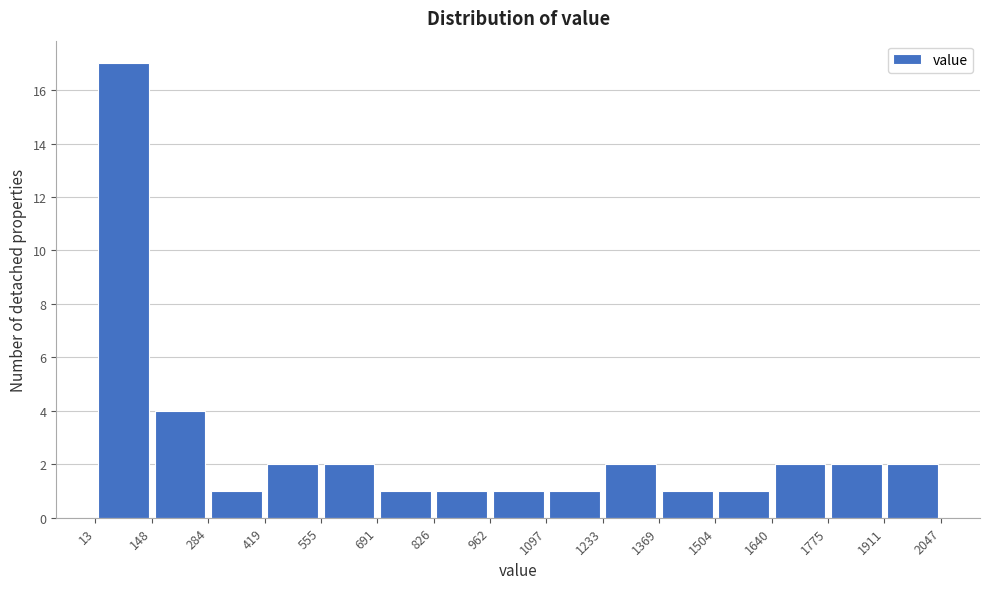

Reading left to right, transcribe this chart: for each bar, give the range it covers on the x-axis and its height. The values are not printed on the chart, so give them approximately, as read against the axis.

13 to 148: 17
148 to 284: 4
284 to 419: 1
419 to 555: 2
555 to 691: 2
691 to 826: 1
826 to 962: 1
962 to 1097: 1
1097 to 1233: 1
1233 to 1369: 2
1369 to 1504: 1
1504 to 1640: 1
1640 to 1775: 2
1775 to 1911: 2
1911 to 2047: 2